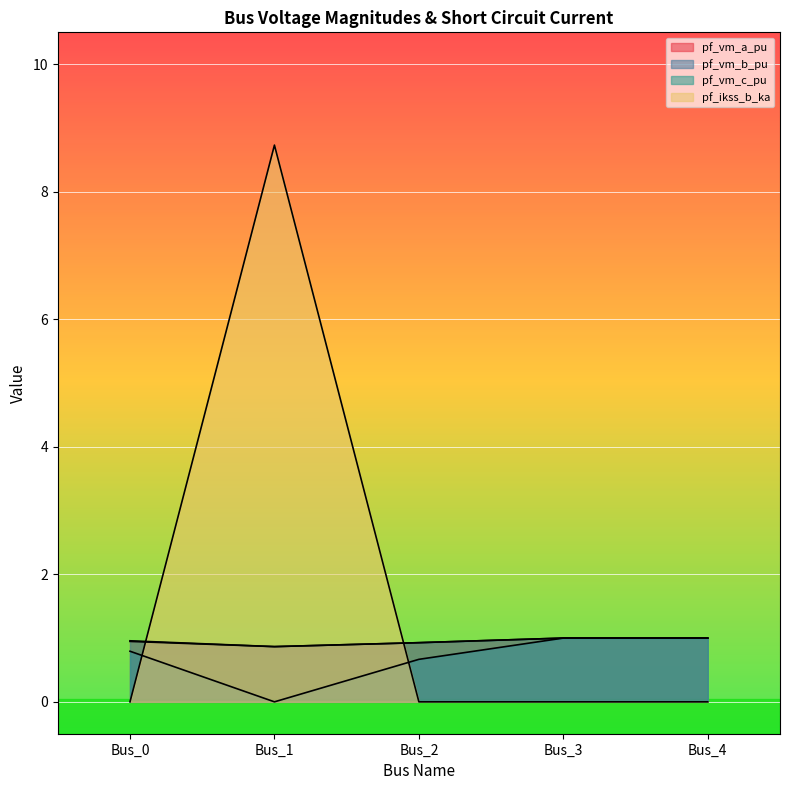

What is the spread (max minus min) of values at Bus_4?

1.0